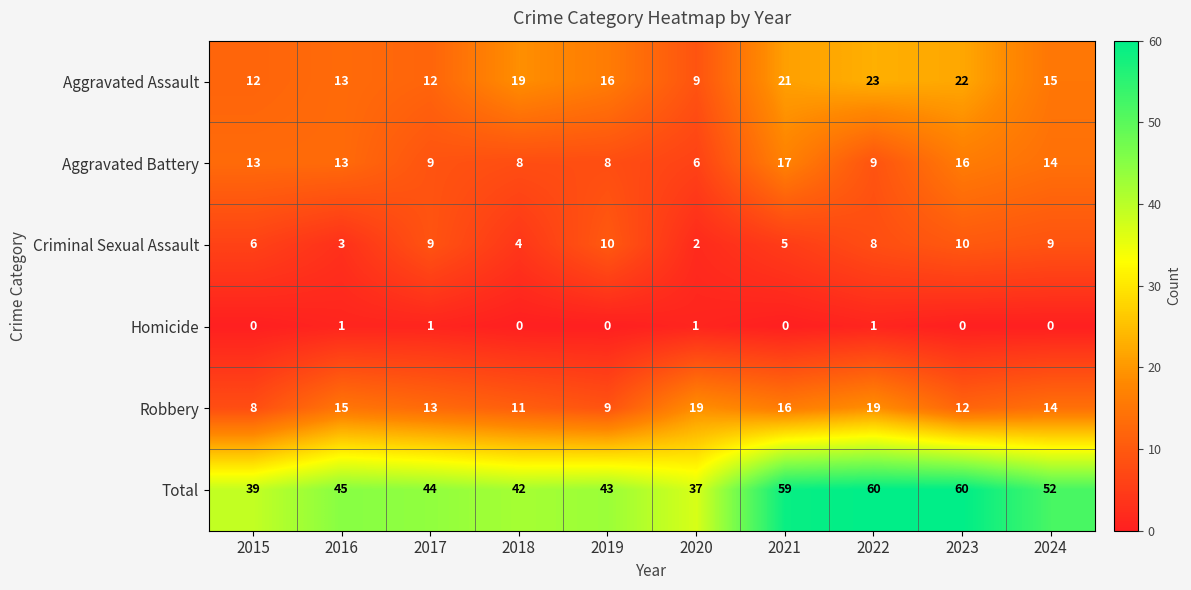

Which series has the widest spread of values?

Total